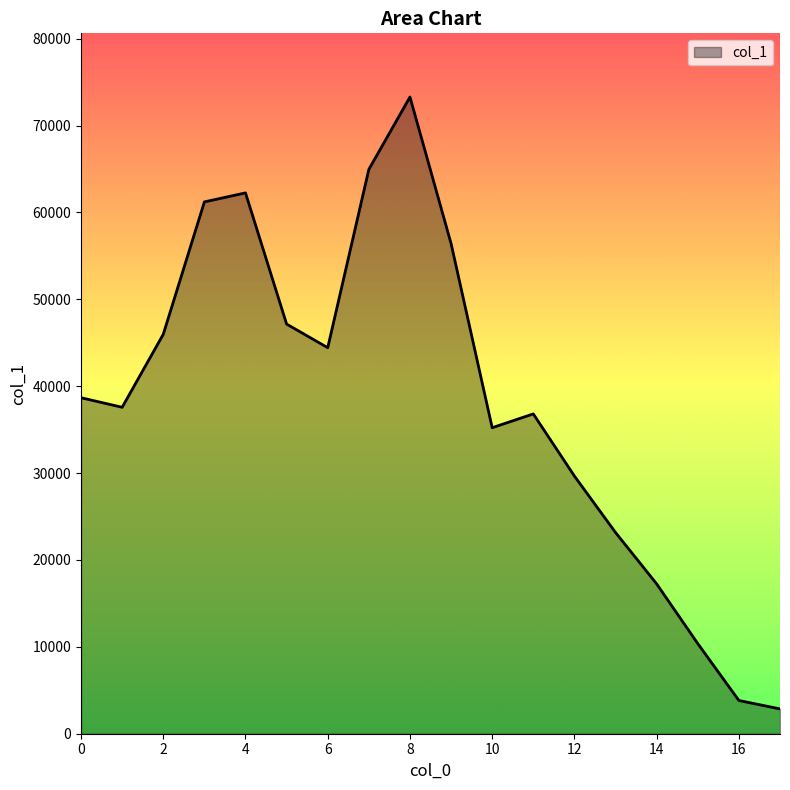

What is the average value?

38395